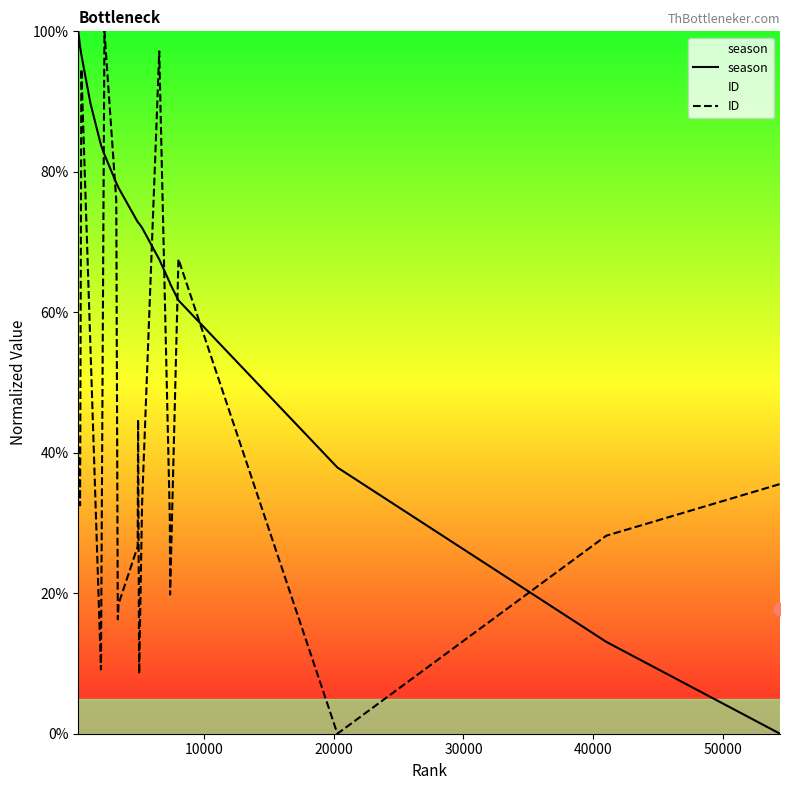

What are all the series names shown in the legend?

season, ID